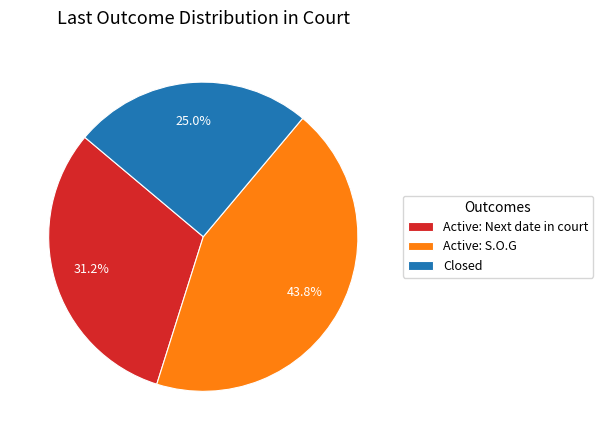

How many slices are in this pie chart?

3